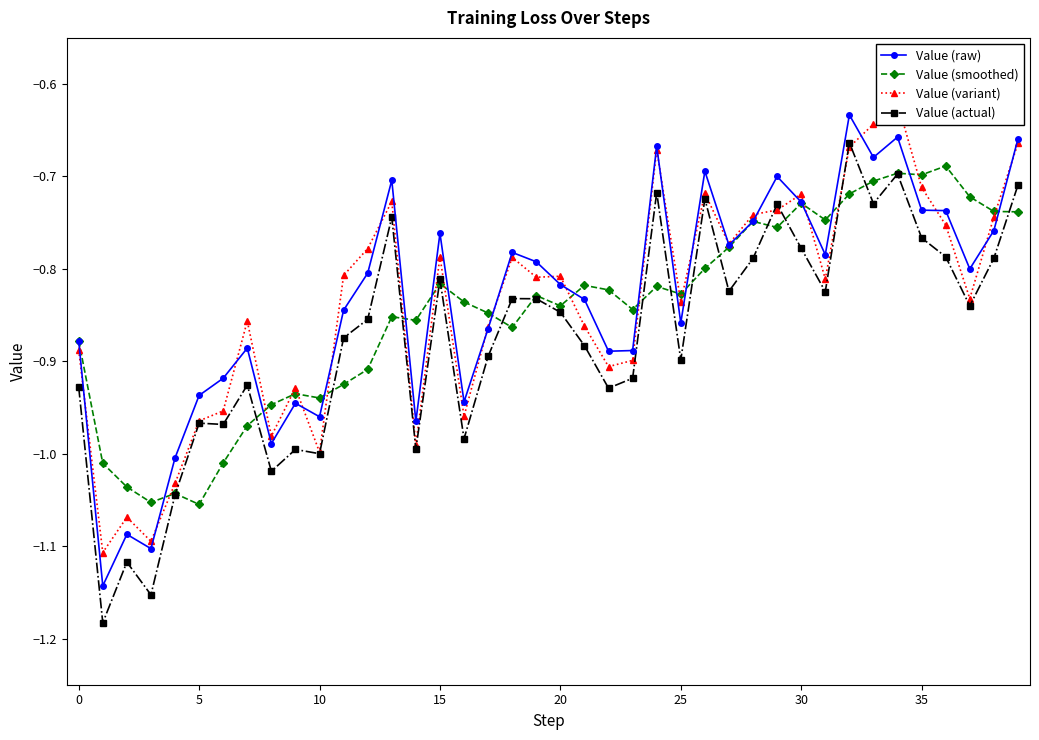

Which category has the highest value in the Value (smoothed) series?

36